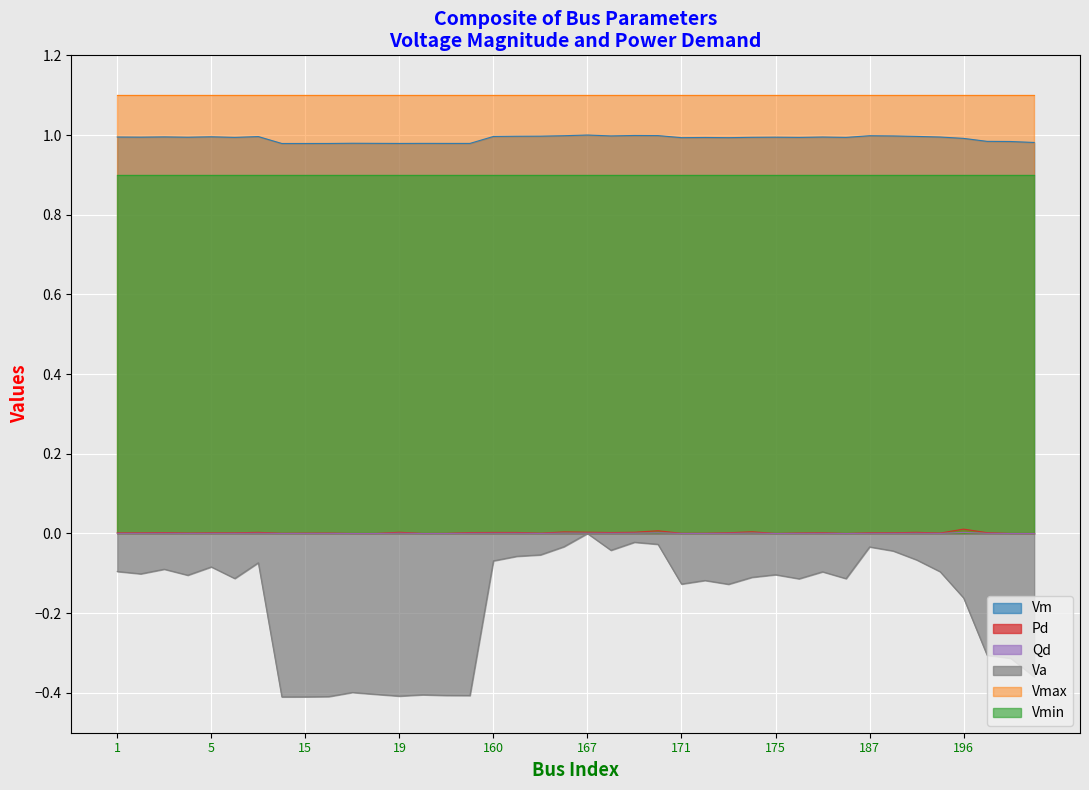

Where is Va nearest to the value 0?

167